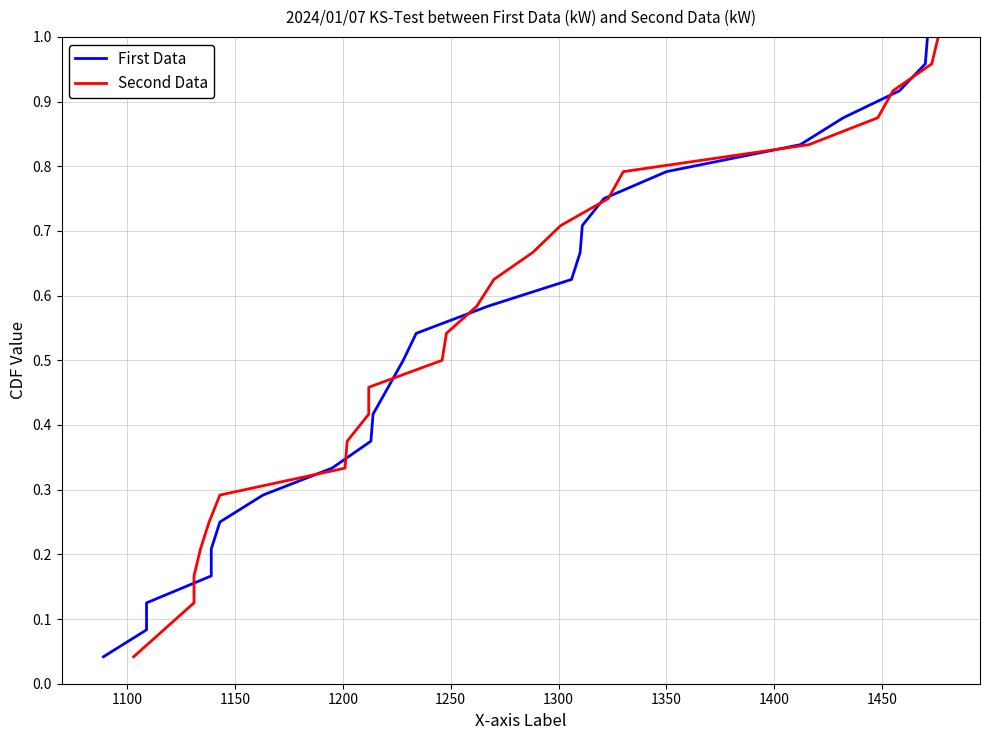

Which series has the largest total across all categories?

First Data